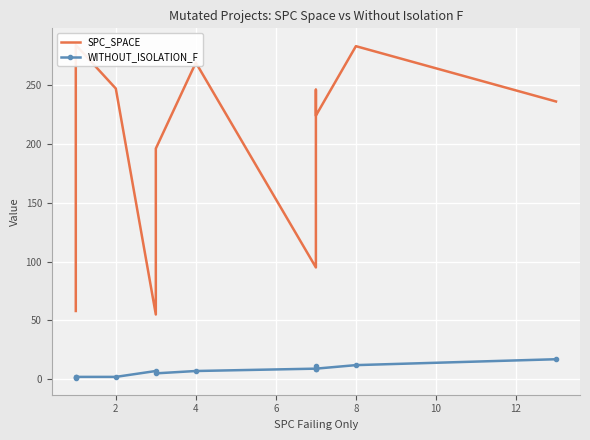

What are all the series names shown in the legend?

SPC_SPACE, WITHOUT_ISOLATION_F